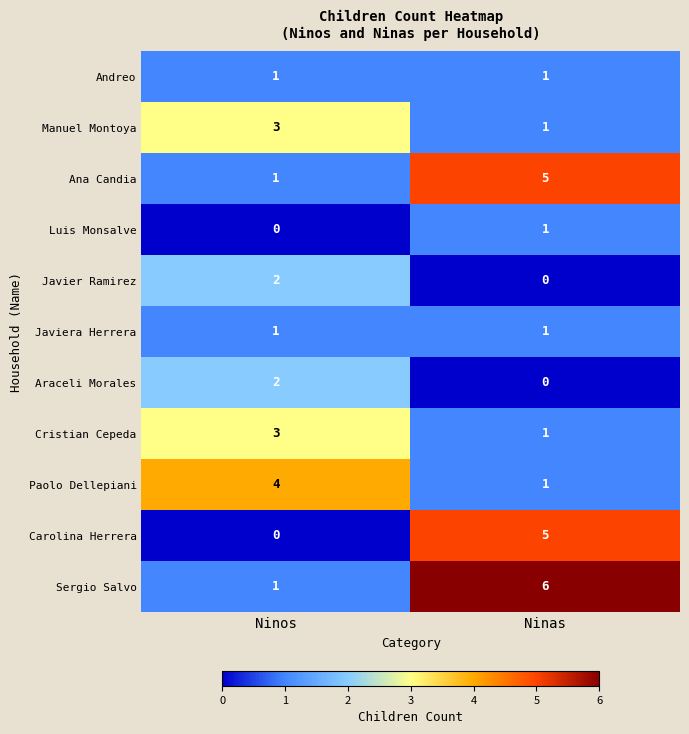

Which series has the largest total across all categories?

Sergio Salvo